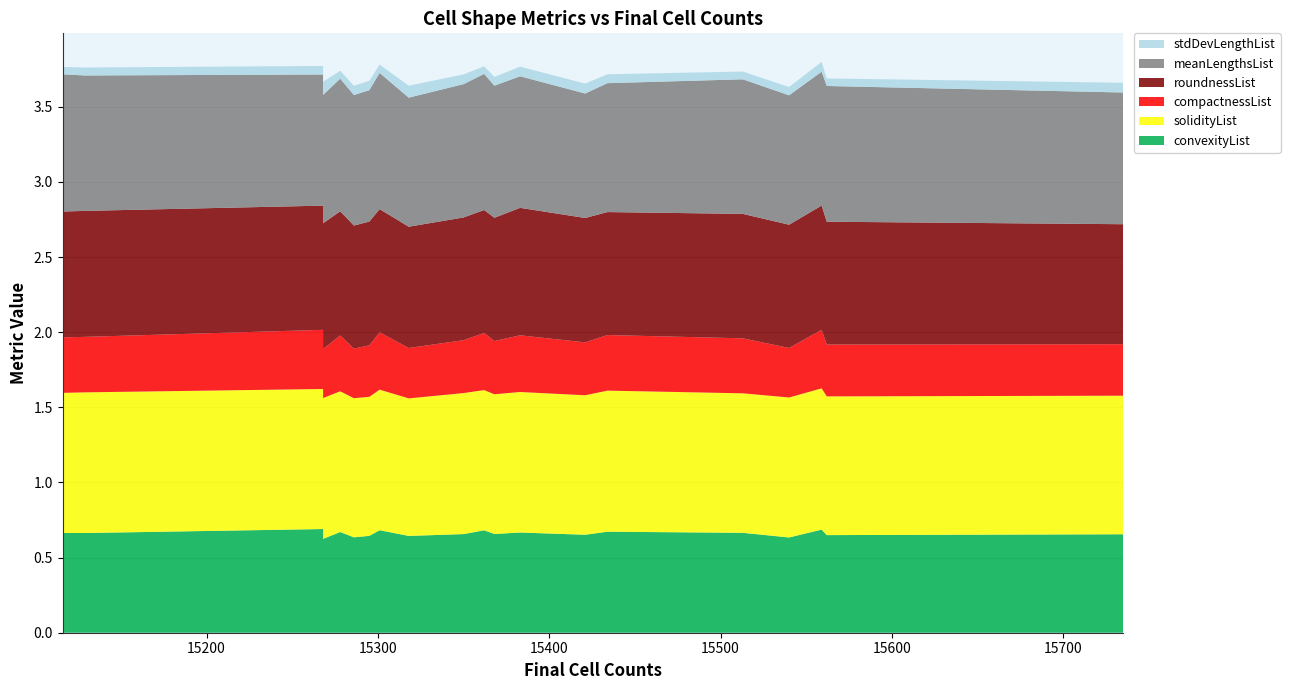

Reading left to right, extract all data points from this chart.

convexityList: 0.6	0.6	0.7	0.7	0.6	0.7	0.6	0.6	0.7	0.7	0.7	0.7	0.7	0.7	0.6	0.7	0.7	0.7	0.7	0.7
solidityList: 0.9	0.9	0.9	0.9	0.9	0.9	0.9	0.9	0.9	0.9	0.9	0.9	0.9	0.9	0.9	0.9	0.9	0.9	0.9	0.9
compactnessList: 0.3	0.3	0.4	0.4	0.3	0.4	0.3	0.3	0.4	0.4	0.4	0.4	0.4	0.4	0.3	0.4	0.4	0.4	0.4	0.3
roundnessList: 0.8	0.8	0.8	0.8	0.8	0.8	0.8	0.8	0.8	0.8	0.8	0.8	0.8	0.8	0.8	0.8	0.8	0.8	0.8	0.8
meanLengthsList: 0.9	0.9	0.9	0.9	0.9	0.9	0.9	0.9	0.8	0.9	0.9	0.9	0.9	0.9	0.9	0.9	0.9	0.9	0.9	0.9
stdDevLengthList: 0.1	0.1	0.1	0.1	0.1	0.0	0.1	0.1	0.1	0.1	0.1	0.1	0.1	0.1	0.1	0.1	0.1	0.1	0.1	0.1